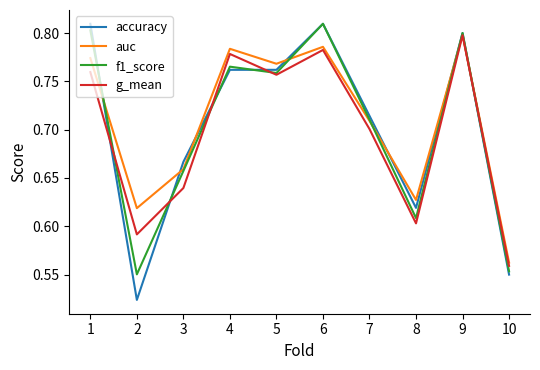

At how many categories does at least one series exceed 0?

10